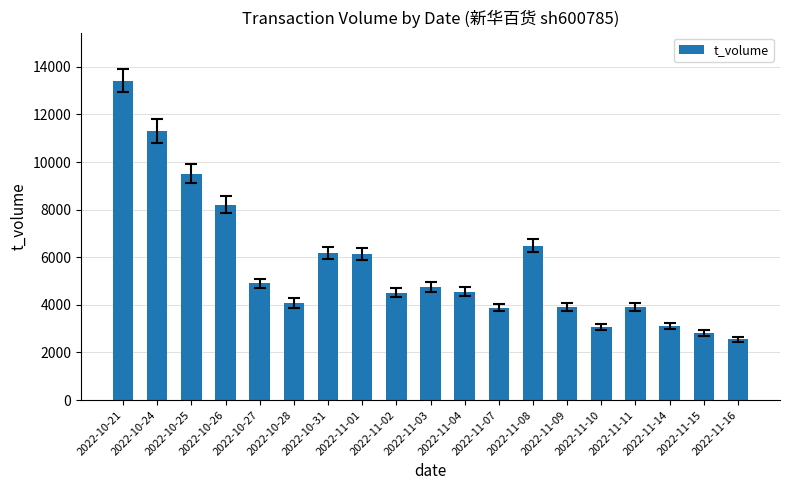

Count the number of categories in the chart.

19